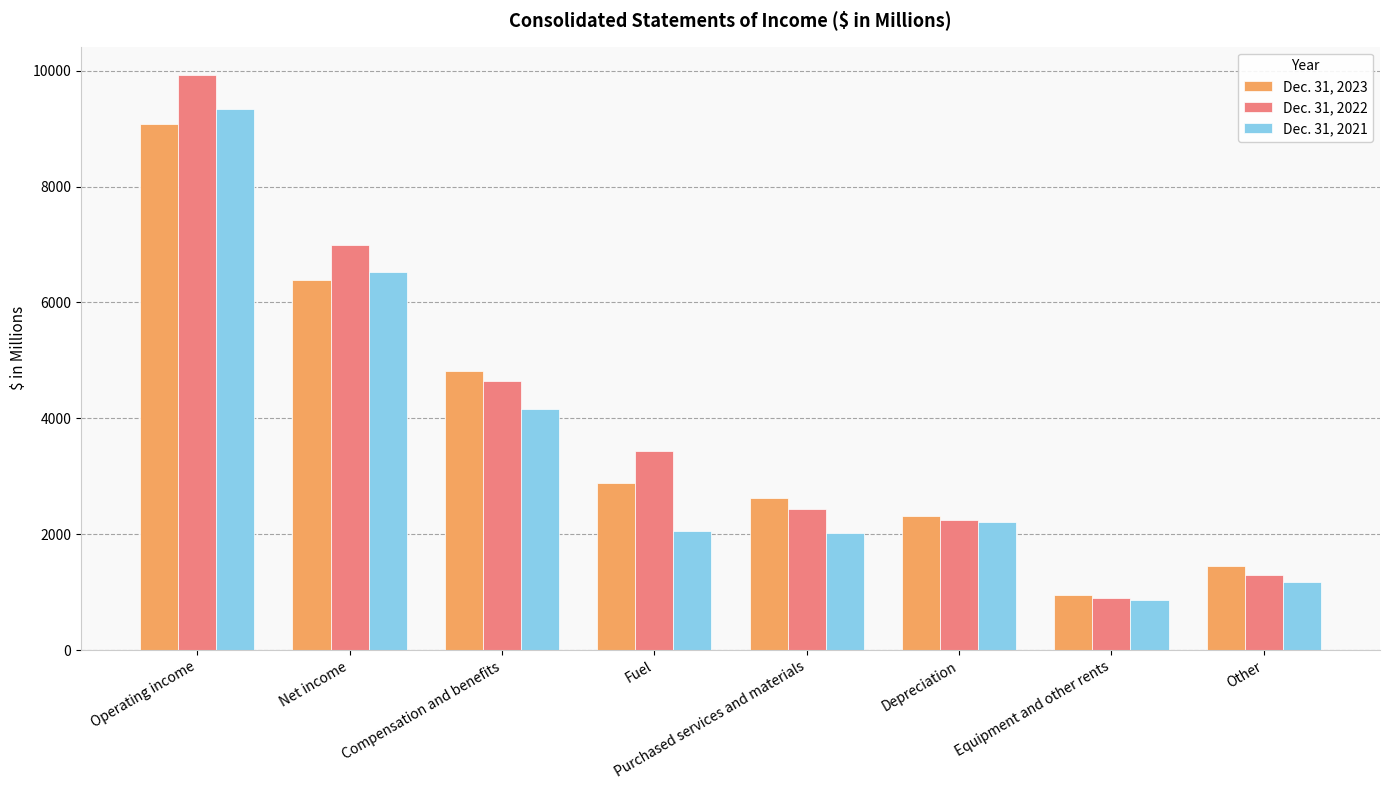

List the series in order of their overall mean, lowest first.

Dec. 31, 2021, Dec. 31, 2023, Dec. 31, 2022